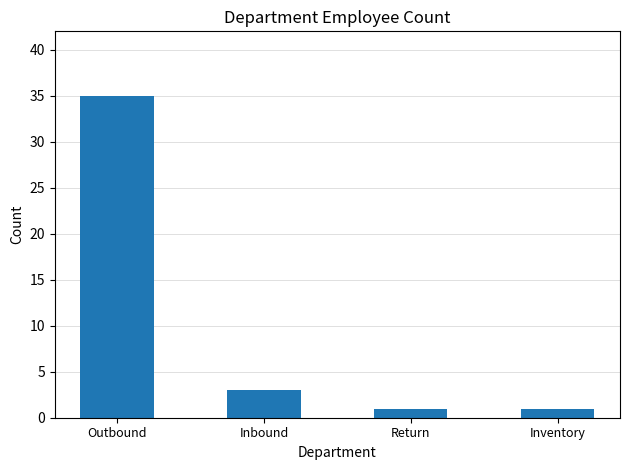

What is the value of the 4th bar from the left?

1